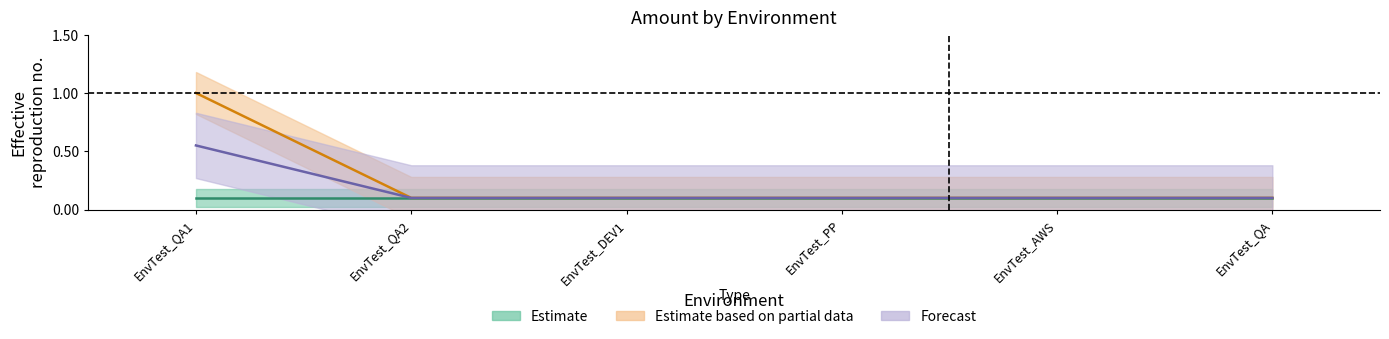

What is the maximum value shown in the chart?

1.0